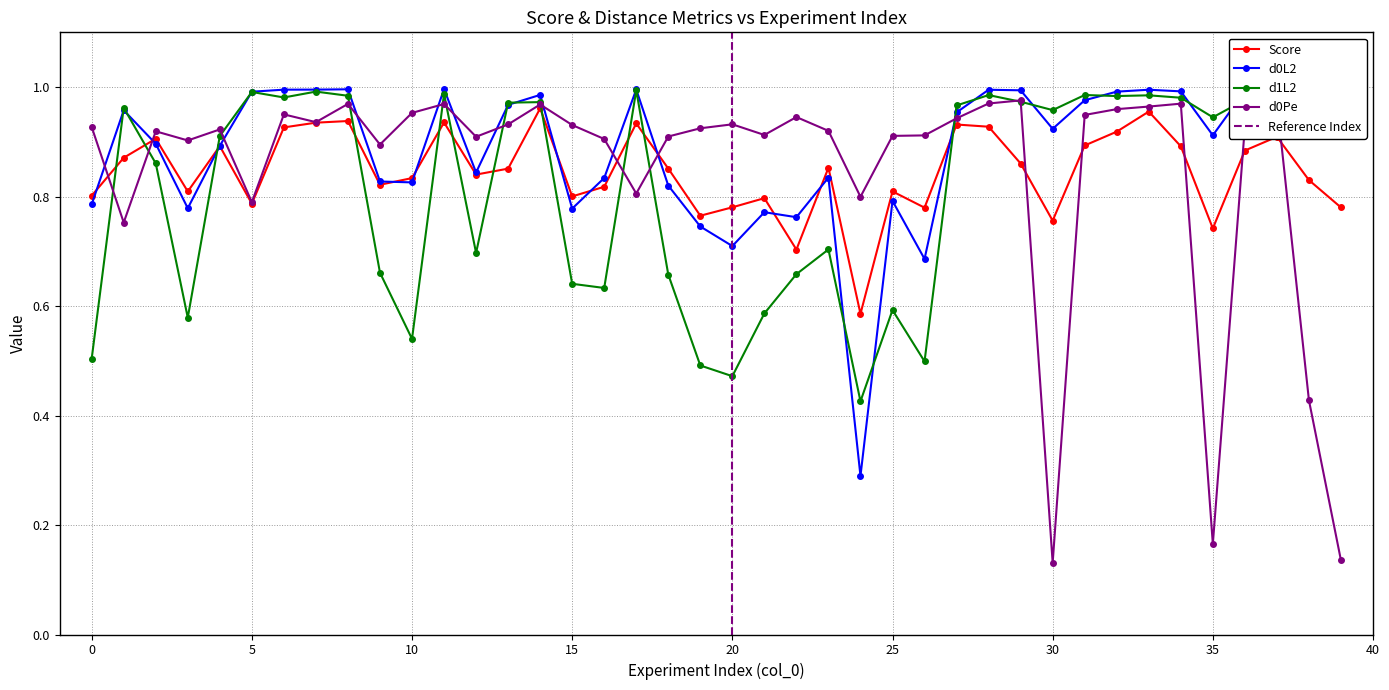

How many interior local peaks does the d1L2 series have?

12